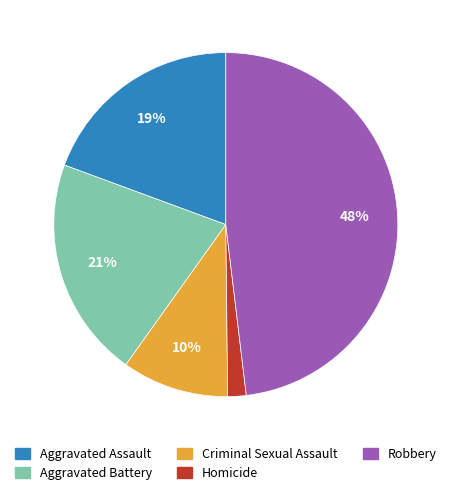

What percentage is the Homicide slice, to the nearest percent?

2%